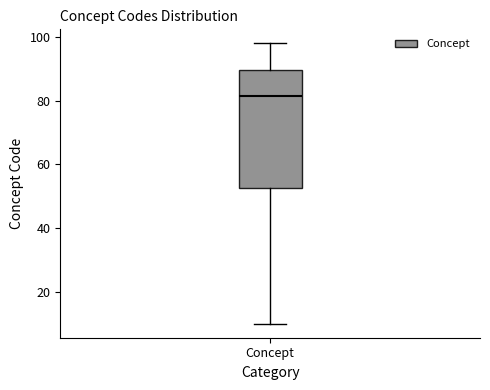

Read this box plot against the y-axis: the position of the median line, the range covered by the box, and the ends of both whiskers. The values are not printed on the chart, so give them approximately, as read against the axis.

median 82, box 52 to 90, whiskers 10 to 98